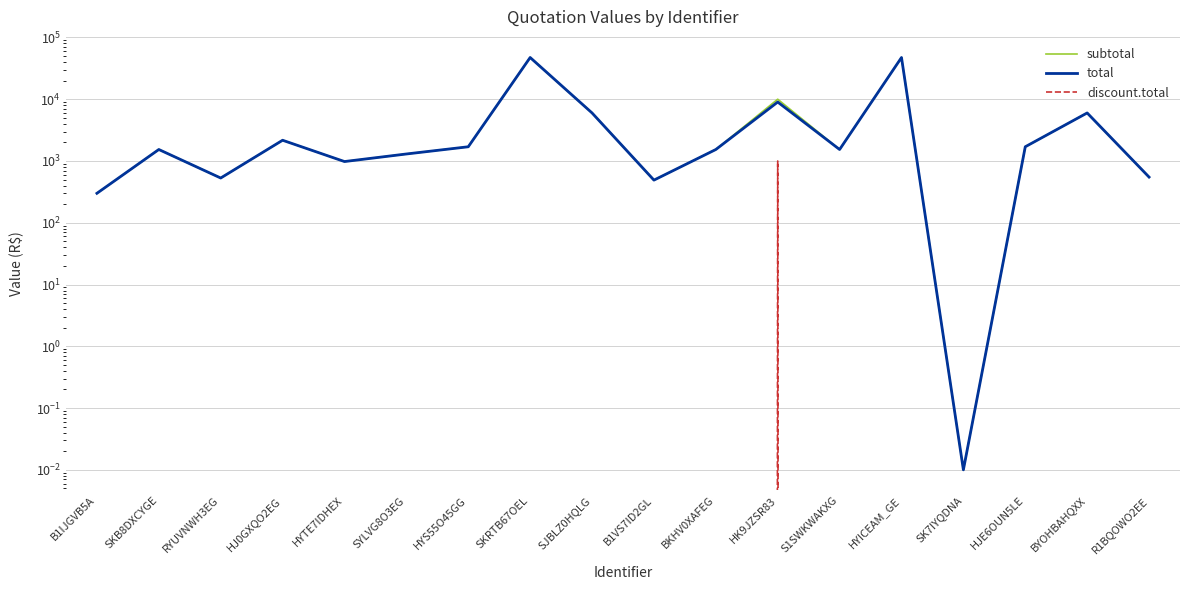

How many values in the subtotal series exceed 1535?

8